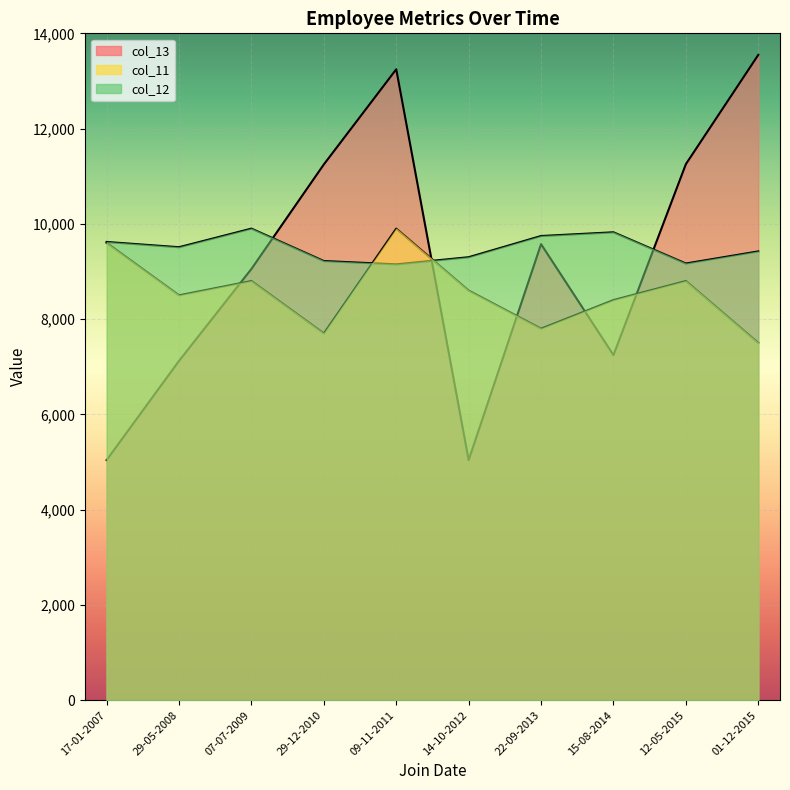

What is the lowest value of the col_13 series?

5040.6